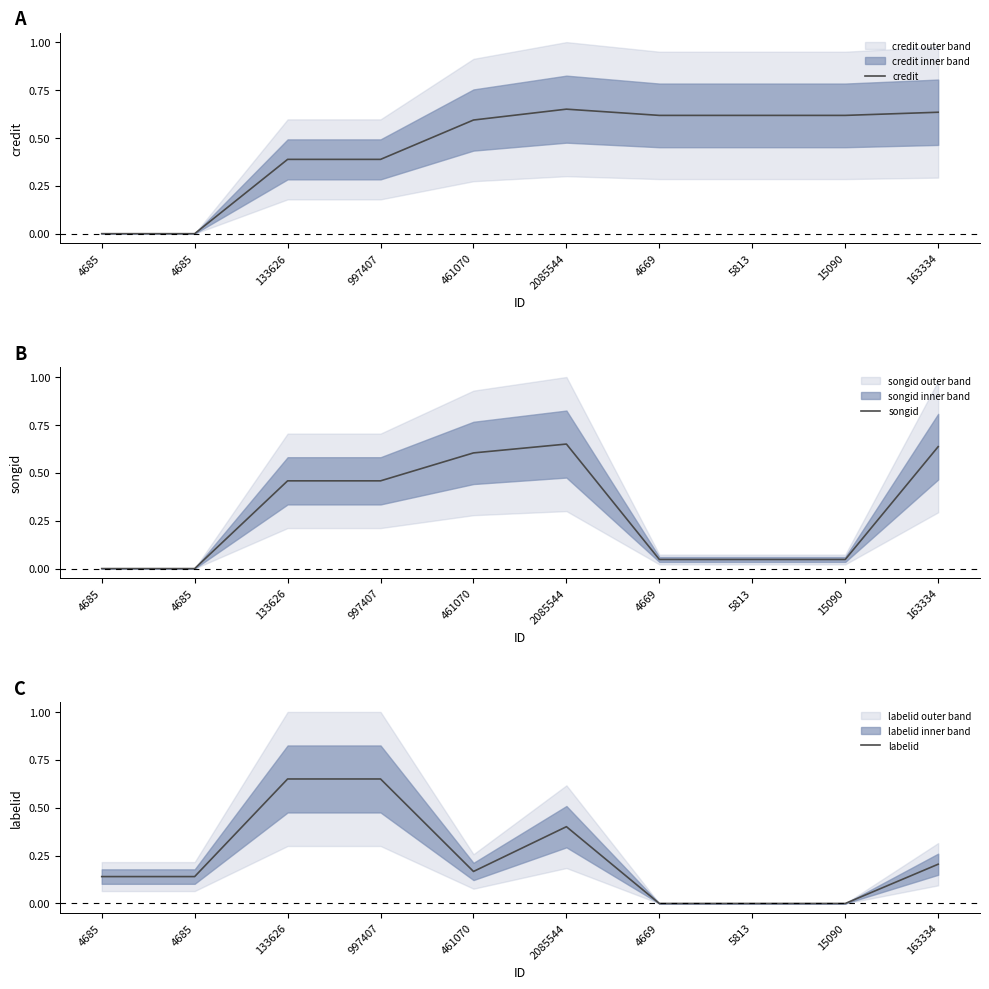

Which series has the widest spread of values?

credit